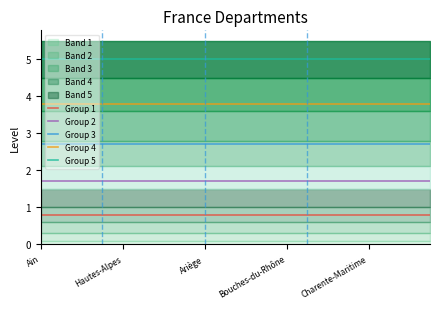

Which category has the highest value across all series?

Ain